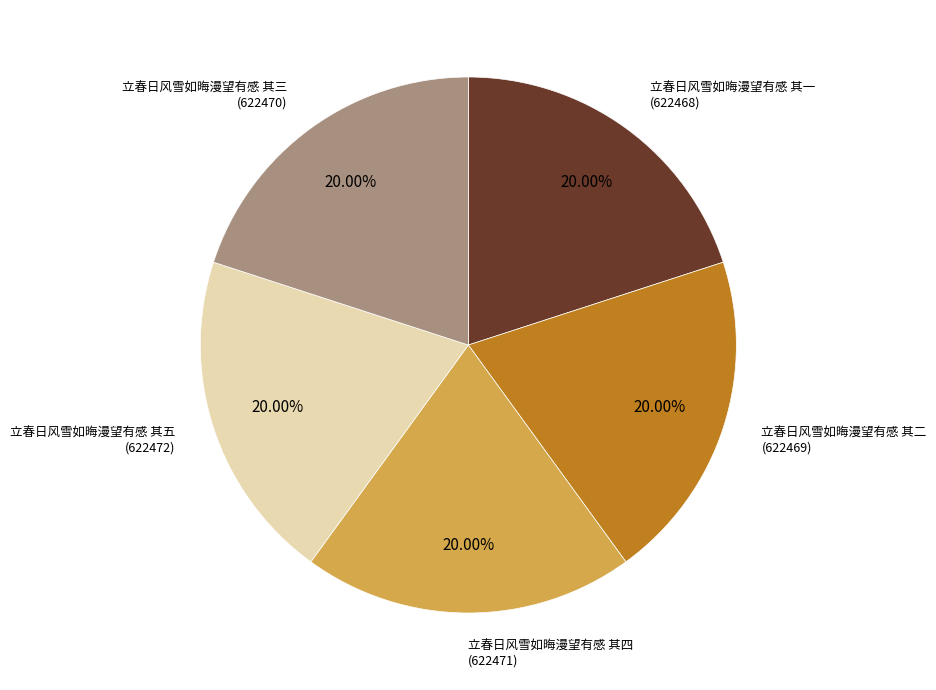

How many slices are in this pie chart?

5